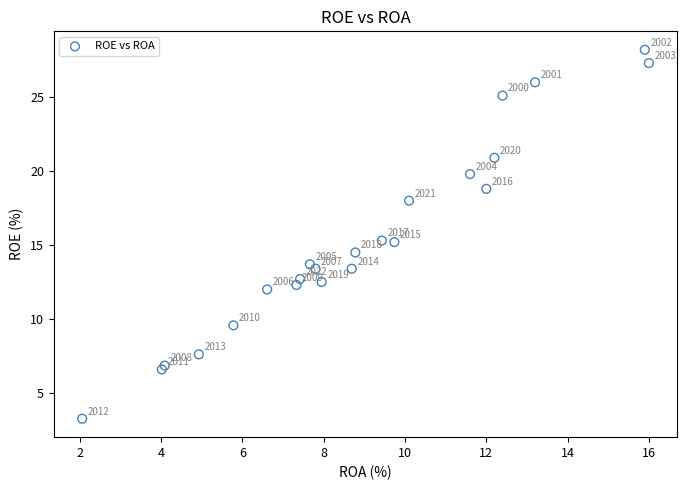

What Y value in the scatter plot is closest to 15?

15.2